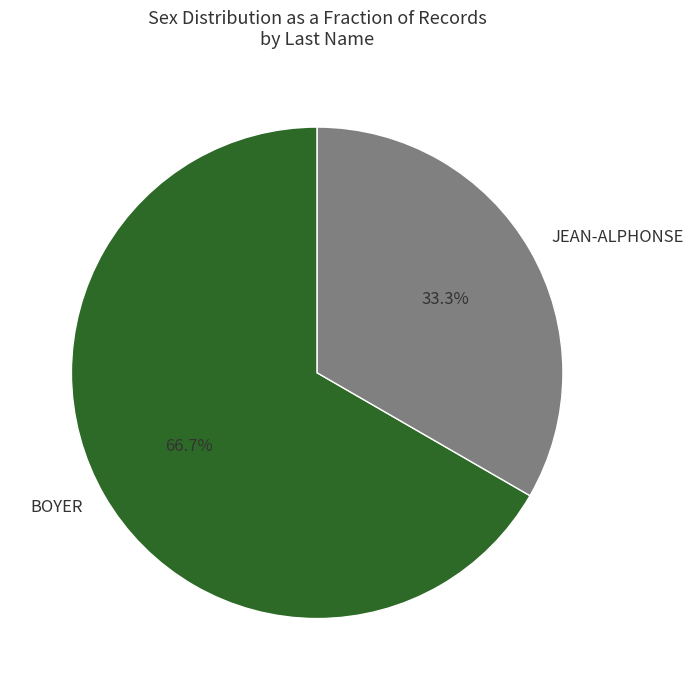

To the nearest percent, what is the average slice percentage?

50%